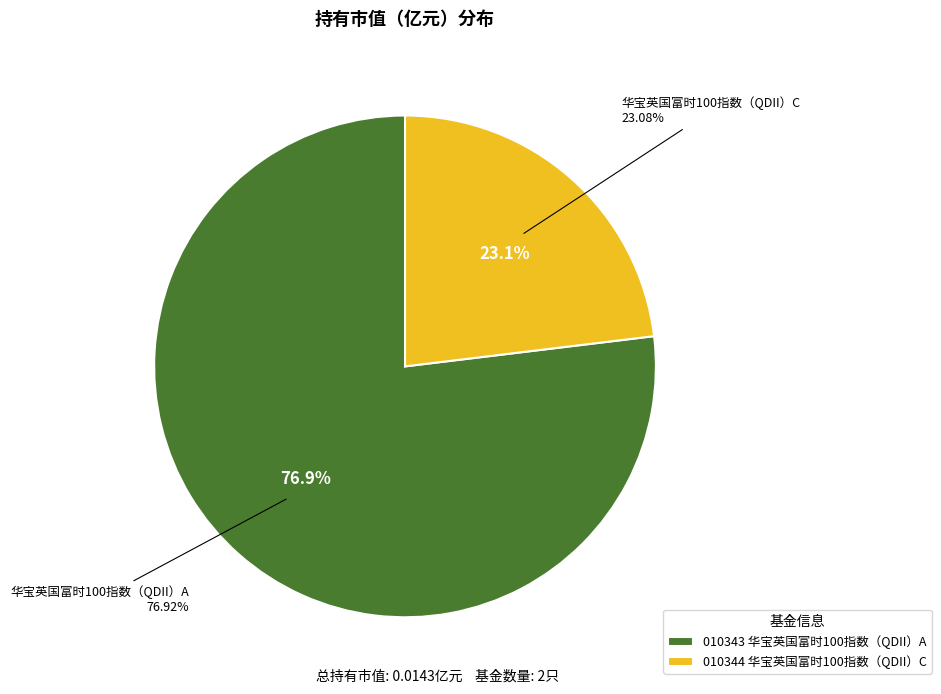

Which slice is the largest?

华宝英国富时100指数（QDII）A